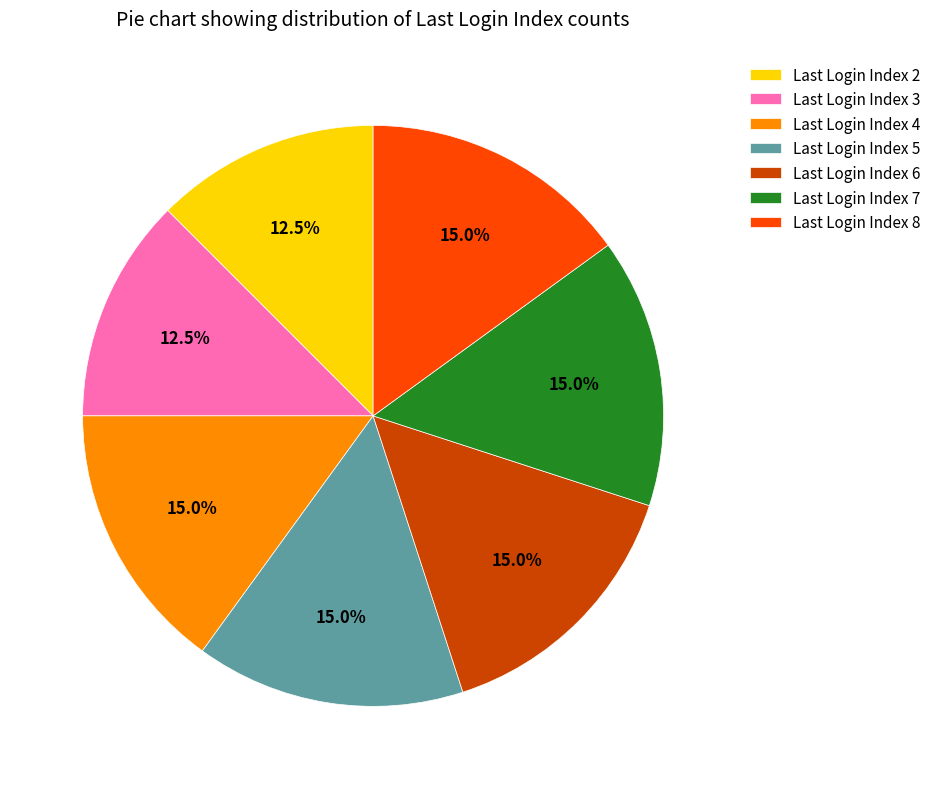

Is there a majority slice in this chart?

No